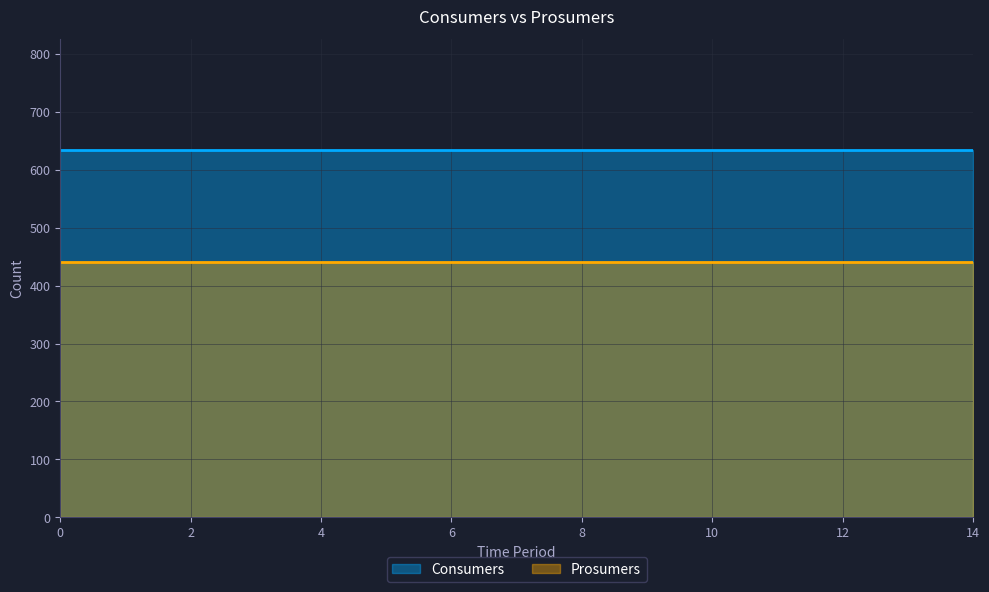

True or false: Consumers has a value of 635 at 5.

True